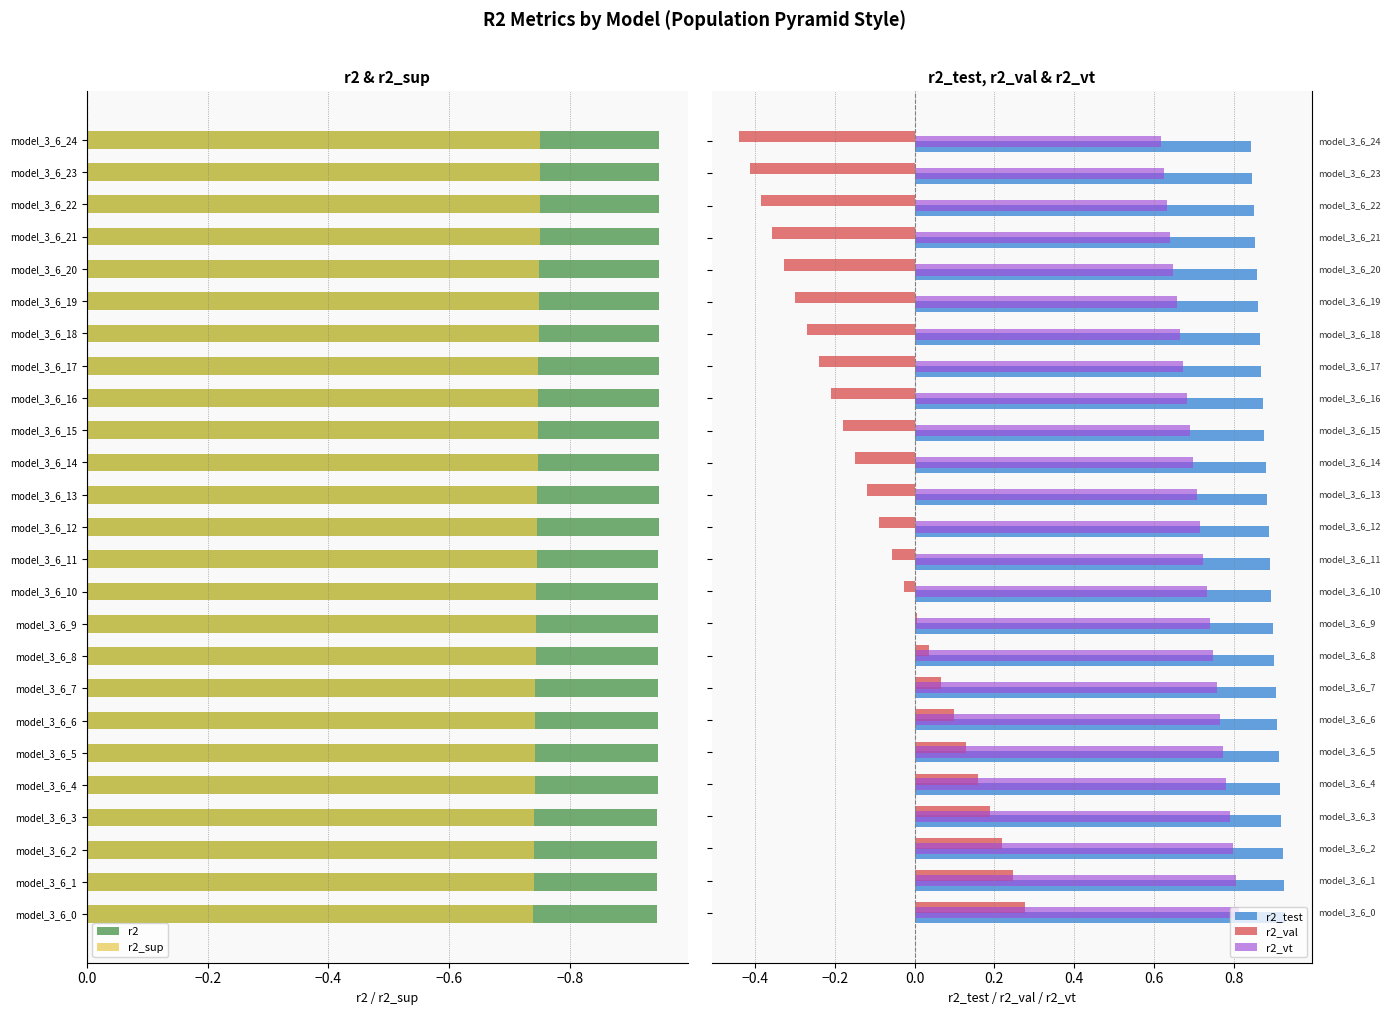

Which has a higher value, model_3_6_4 or model_3_6_21?

model_3_6_4